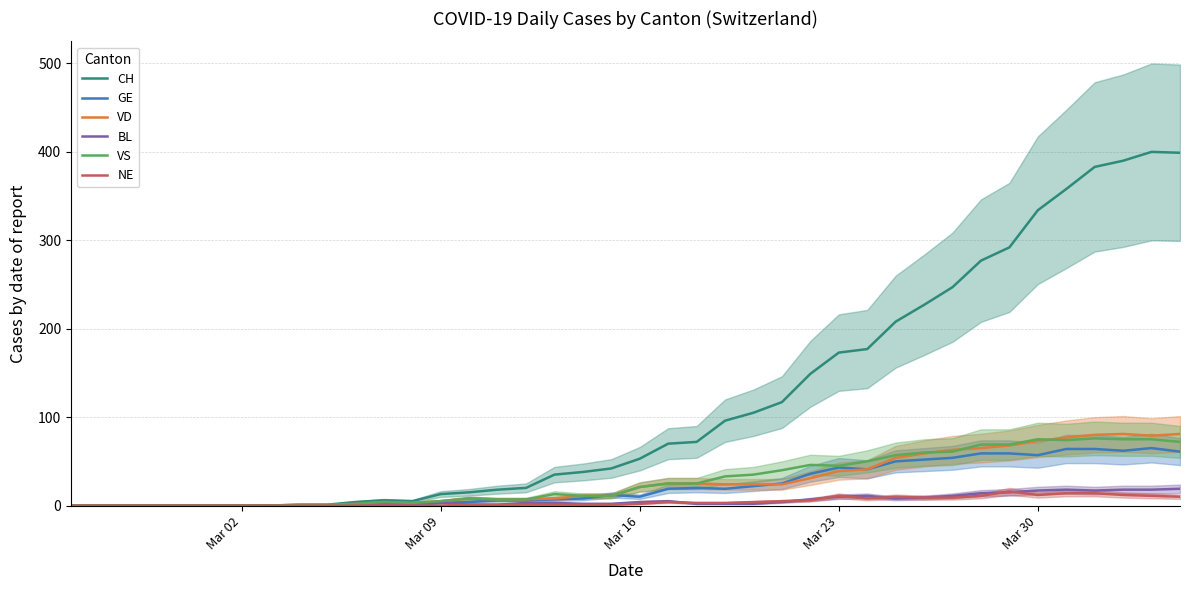

Does the chart display data point markers on the line(s)?

No